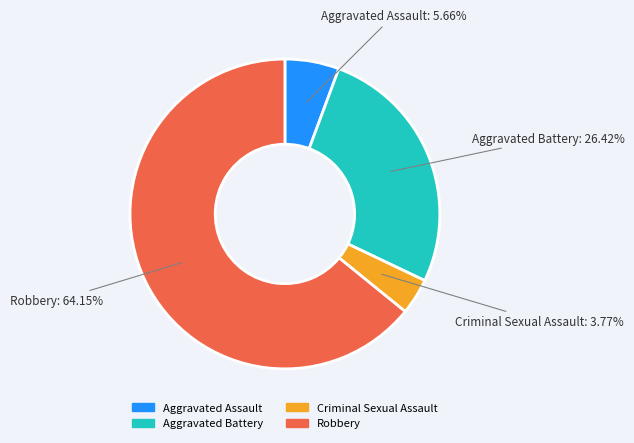

The Aggravated Battery slice represents 39% of the pie. True or false?

False